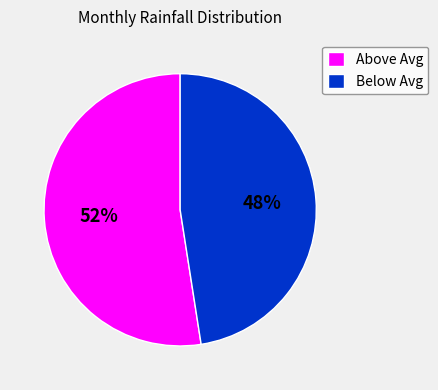

To the nearest percent, what percentage of the pie is Above Avg?

52%